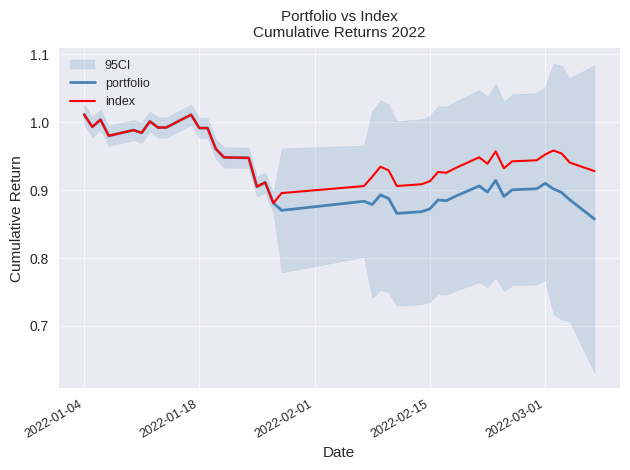

True or false: portfolio and index cross at least once.

False